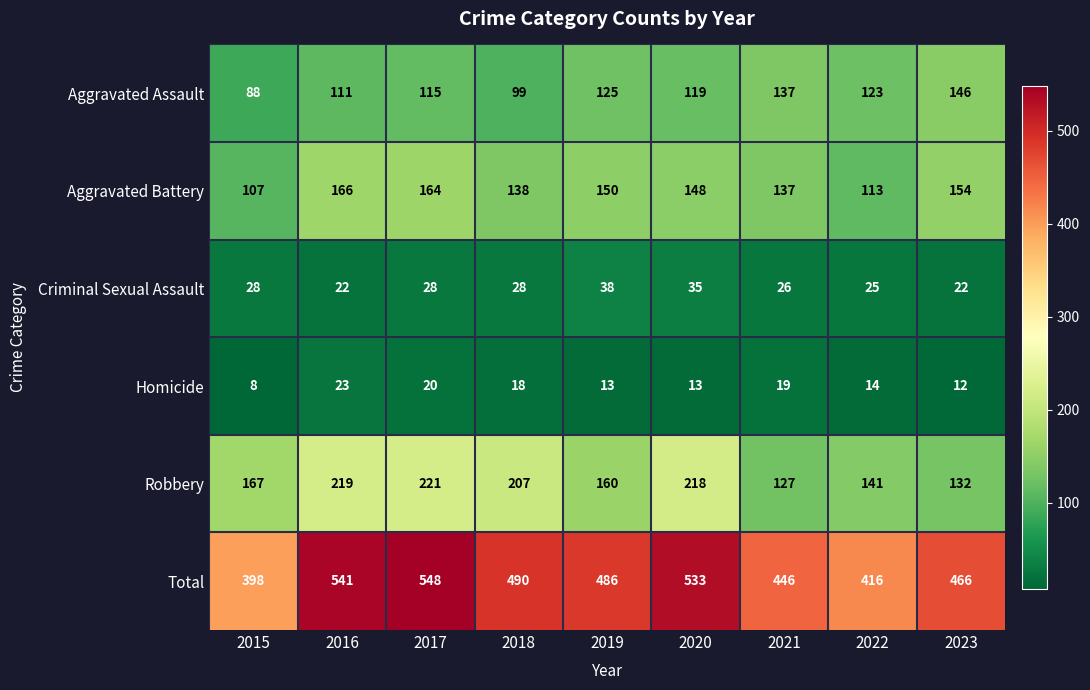

How many distinct data groups are displayed?

6